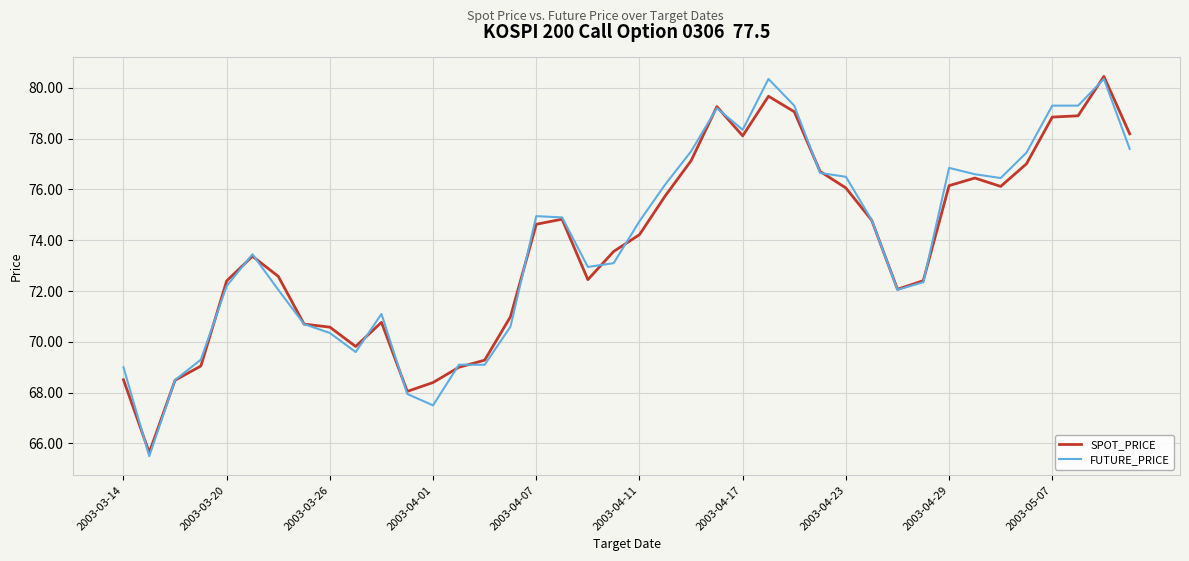

Which series has the largest range (max minus min)?

FUTURE_PRICE